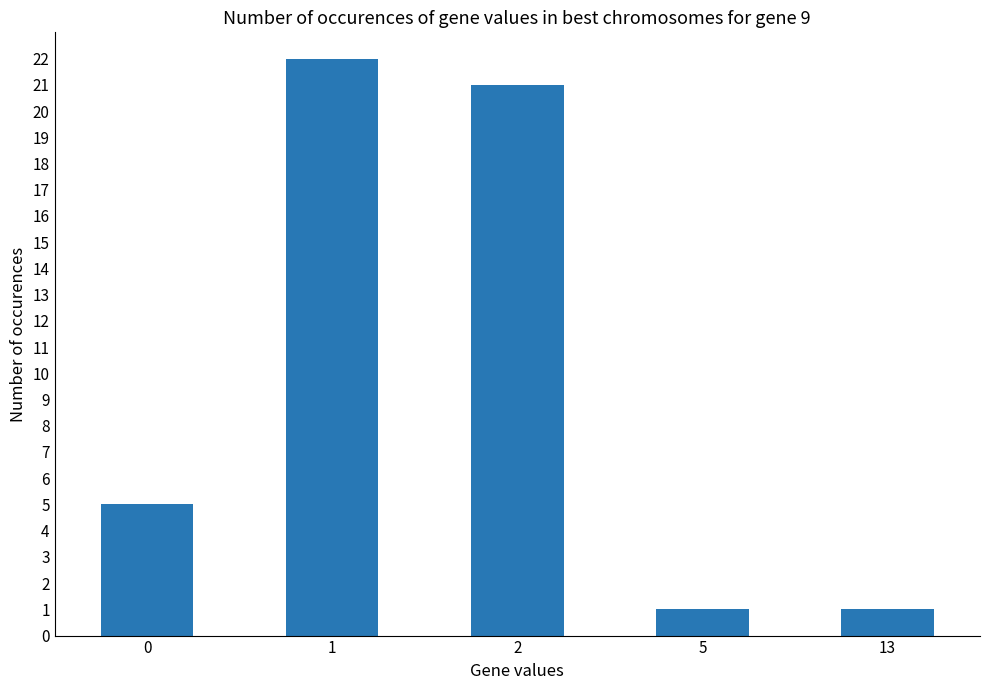

Reading right to left, what are all the values shown in this chart?

1	1	21	22	5